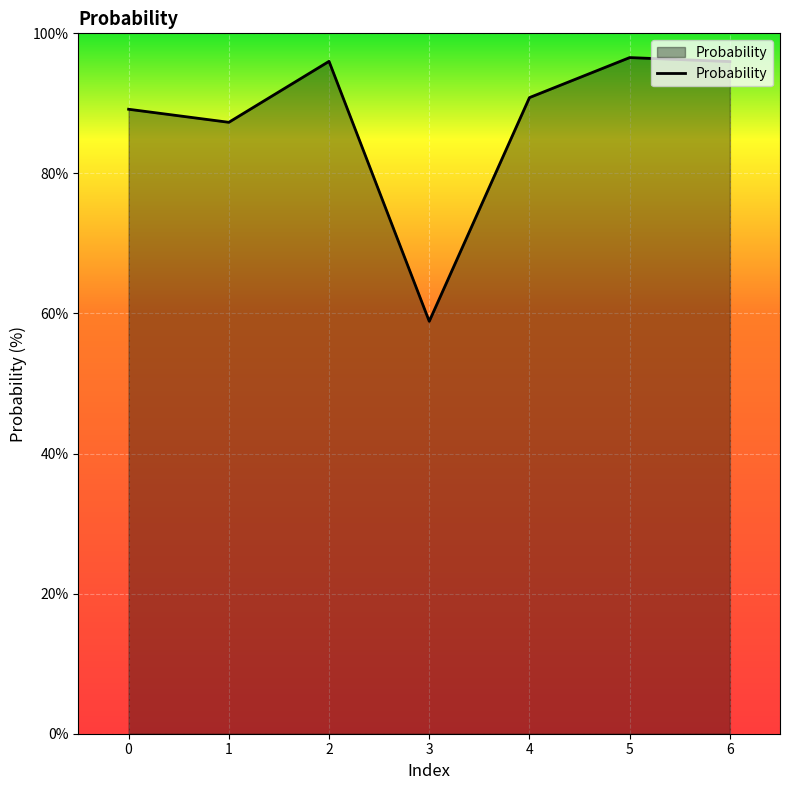

At which category does the data reach its first local peak?

2